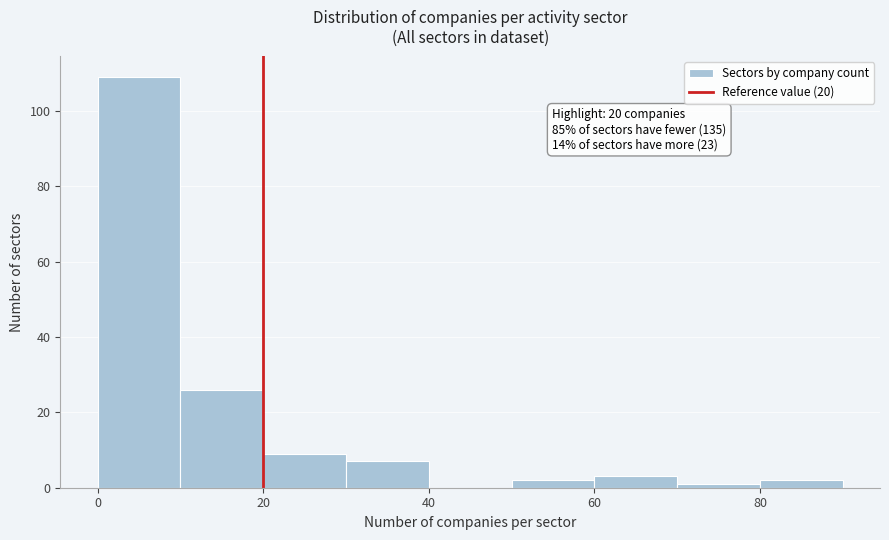

Which range on the x-axis has the tallest bar?

0 to 10